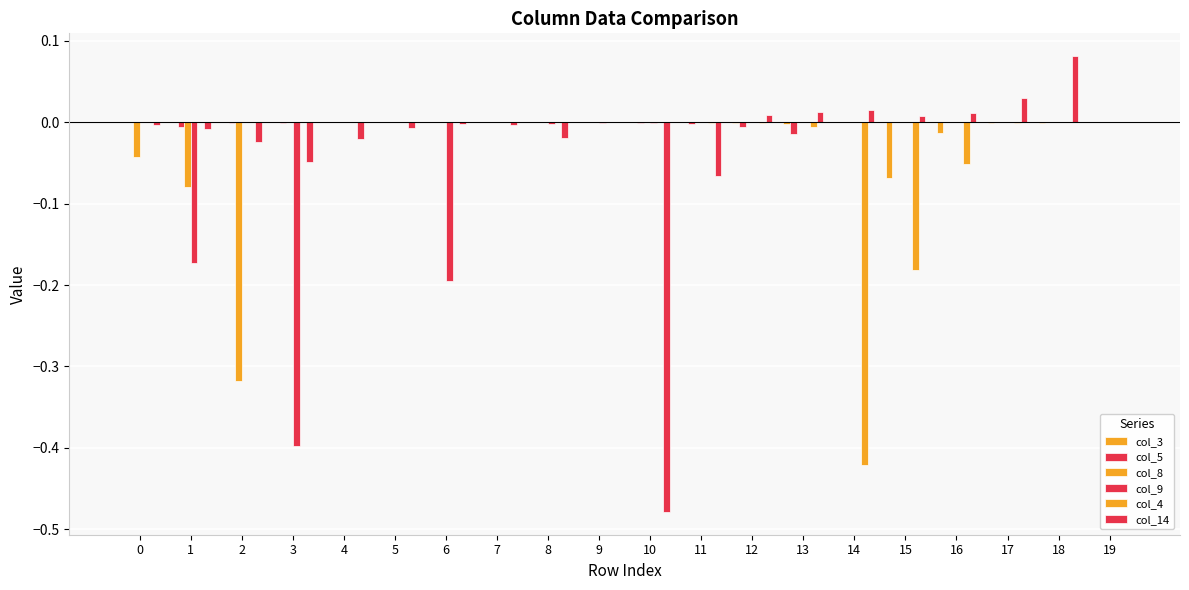

At which category is the sum across all series the highest?

18